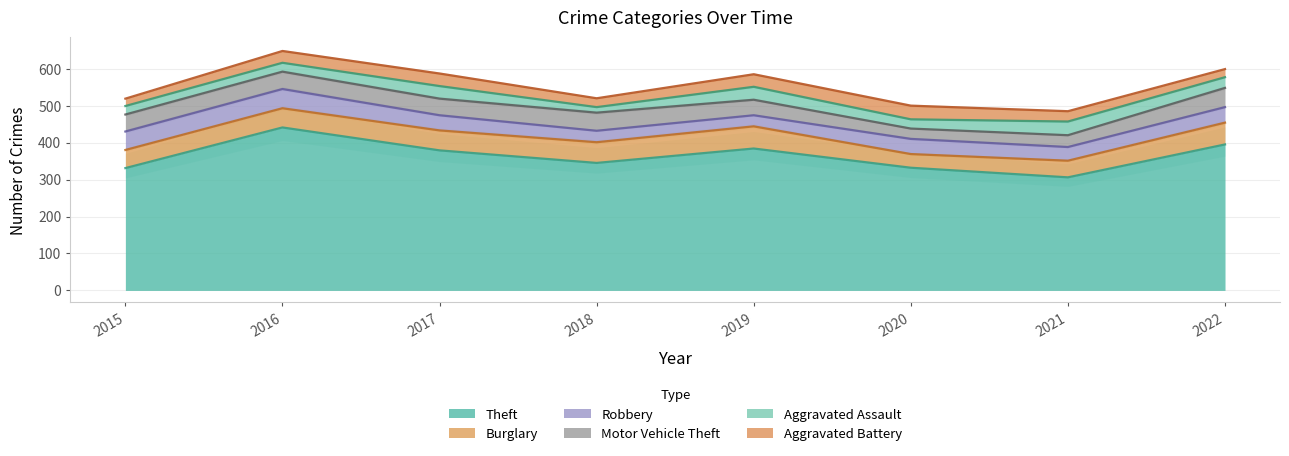

What is the difference between the maximum and minimum values in the Aggravated Assault series?

22